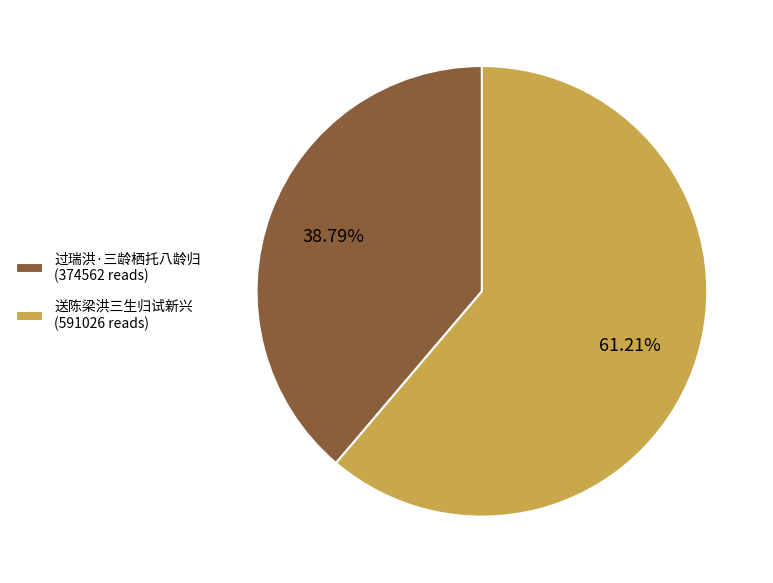

How many segments does this pie chart have?

2